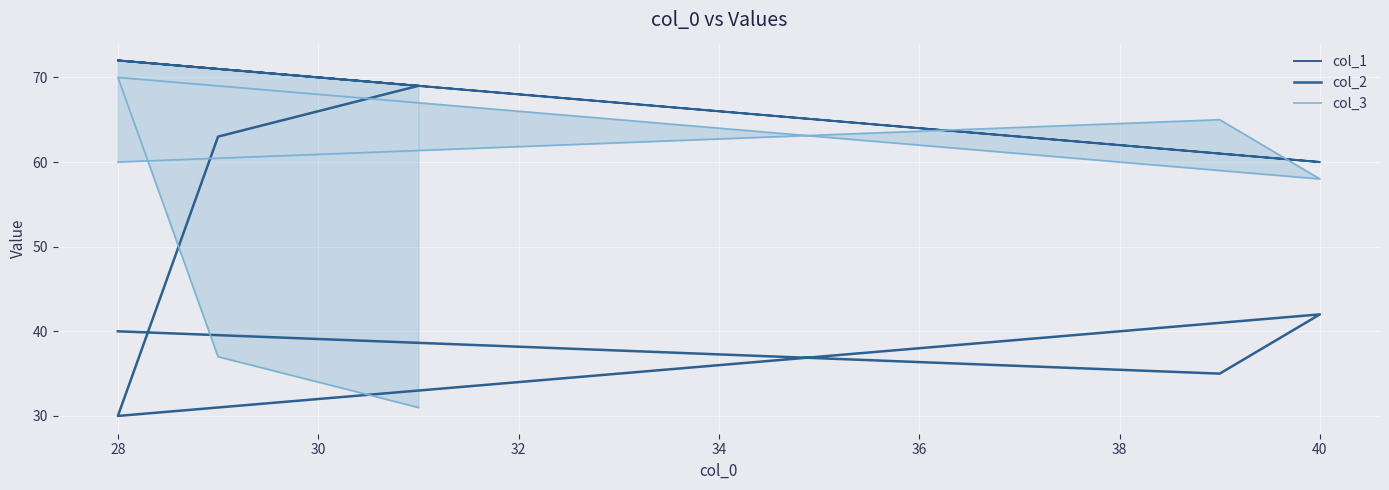

Which series ends up on top after the final intersection of col_2 and col_3?

col_2